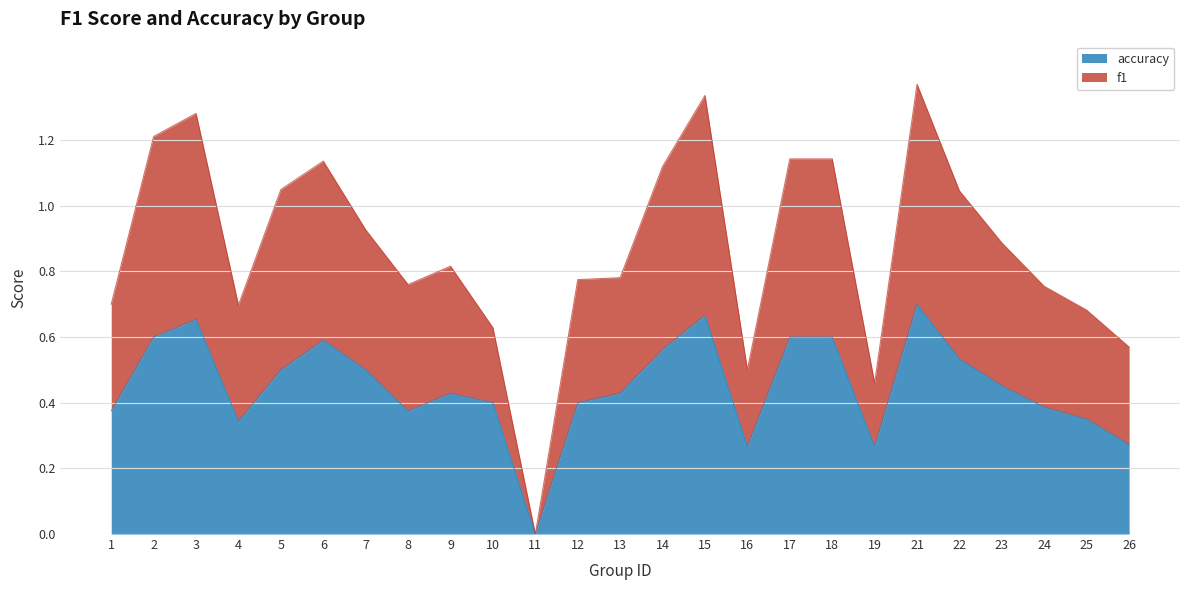

How many interior local peaks does the accuracy series have?

5